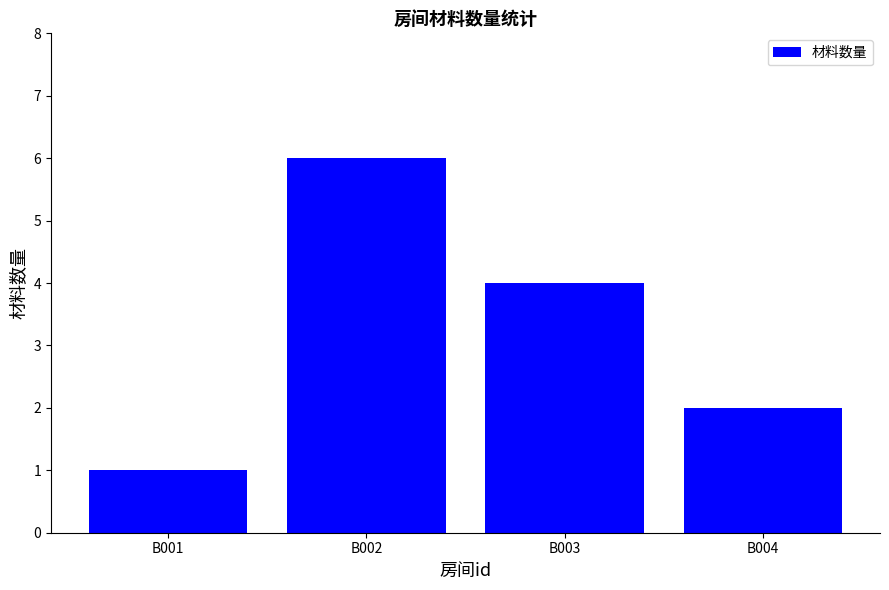

Which label corresponds to the largest value in the chart?

B002